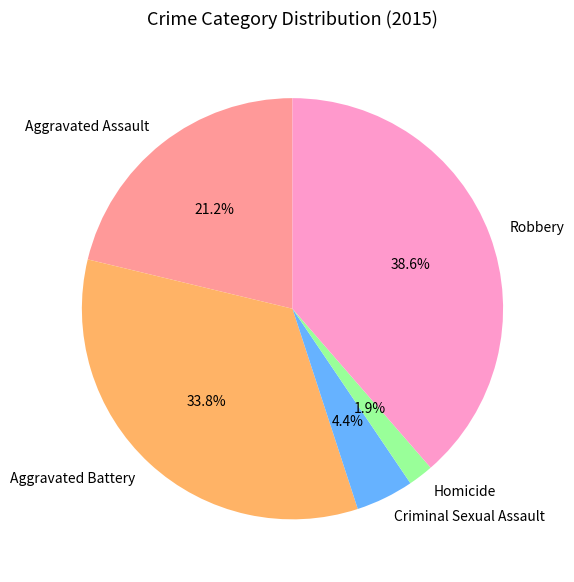

How many segments does this pie chart have?

5